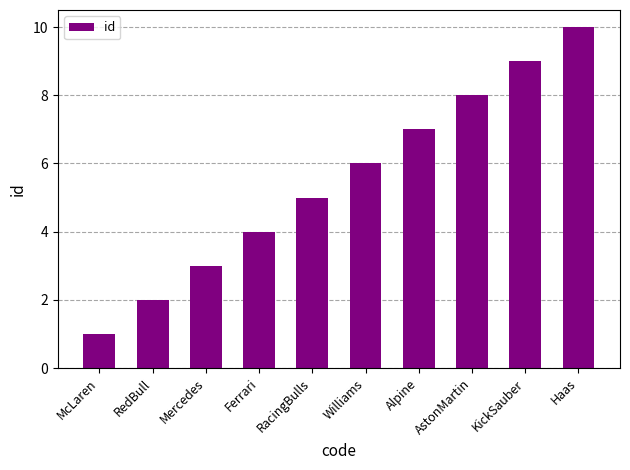

What is the difference between the values at KickSauber and Williams?

3